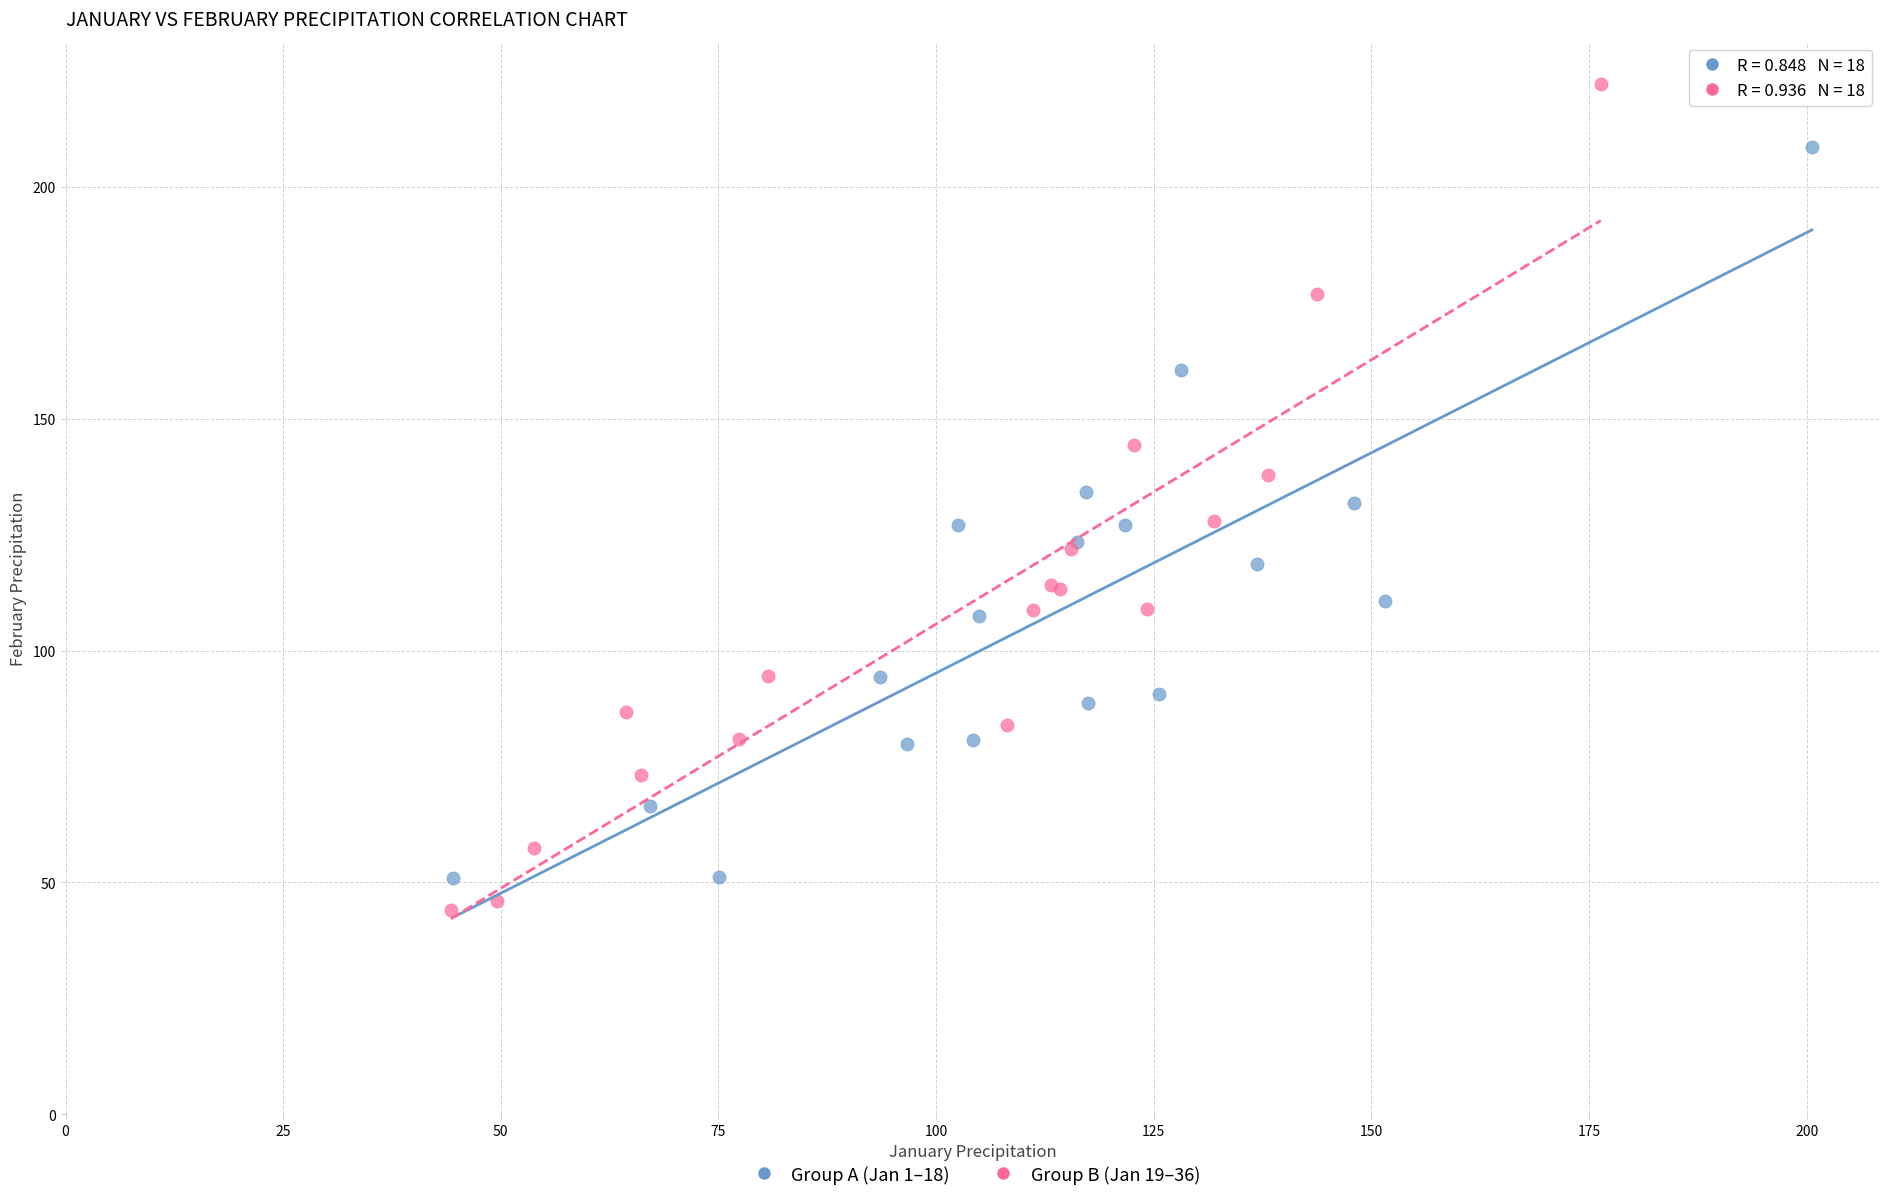

Which series reaches the maximum Y coordinate?

Group B (Jan 19–36)